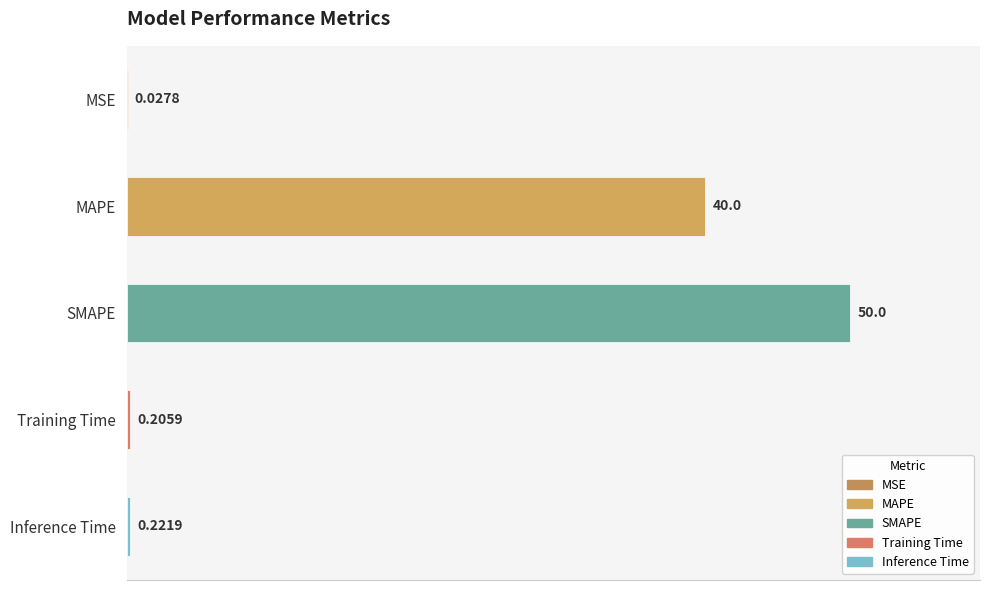

Which category has the highest value across all series?

SMAPE